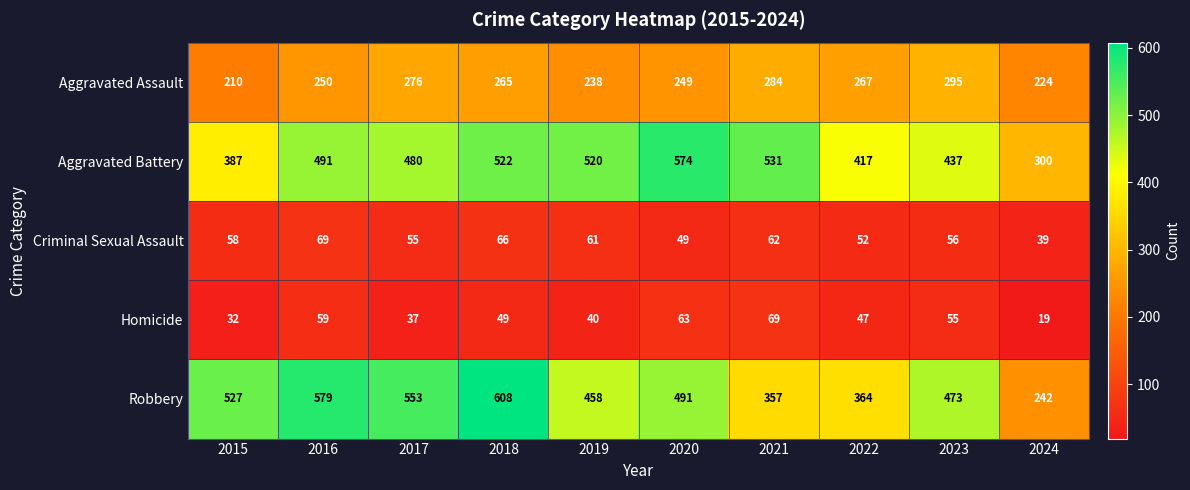

The value of Robbery at 2015 is 836. True or false?

False